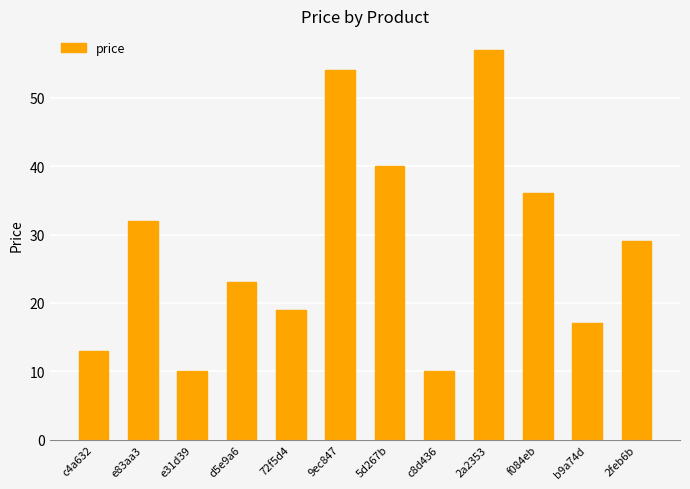

What is the greatest value displayed?

57